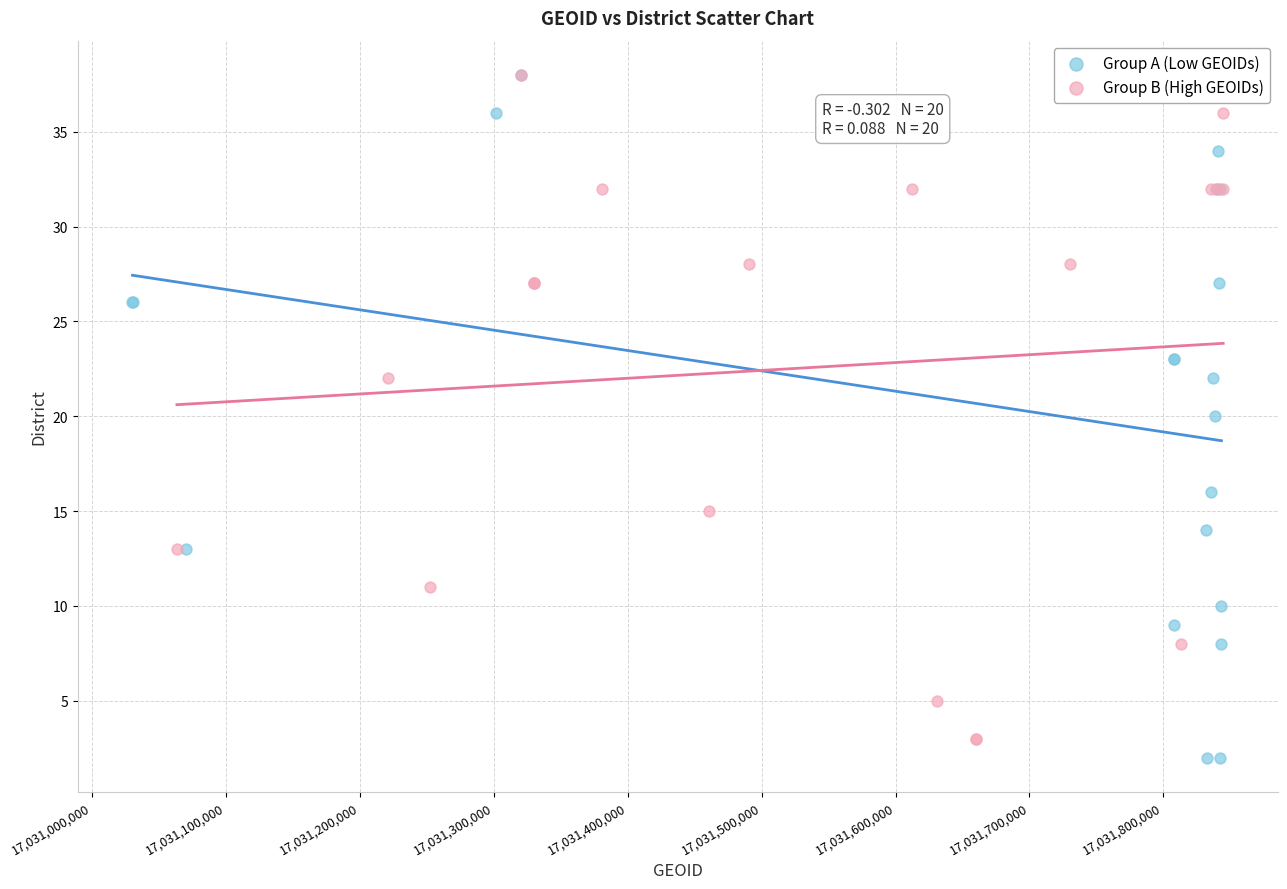

Which series has the widest spread of Y values?

Group A (Low GEOIDs)